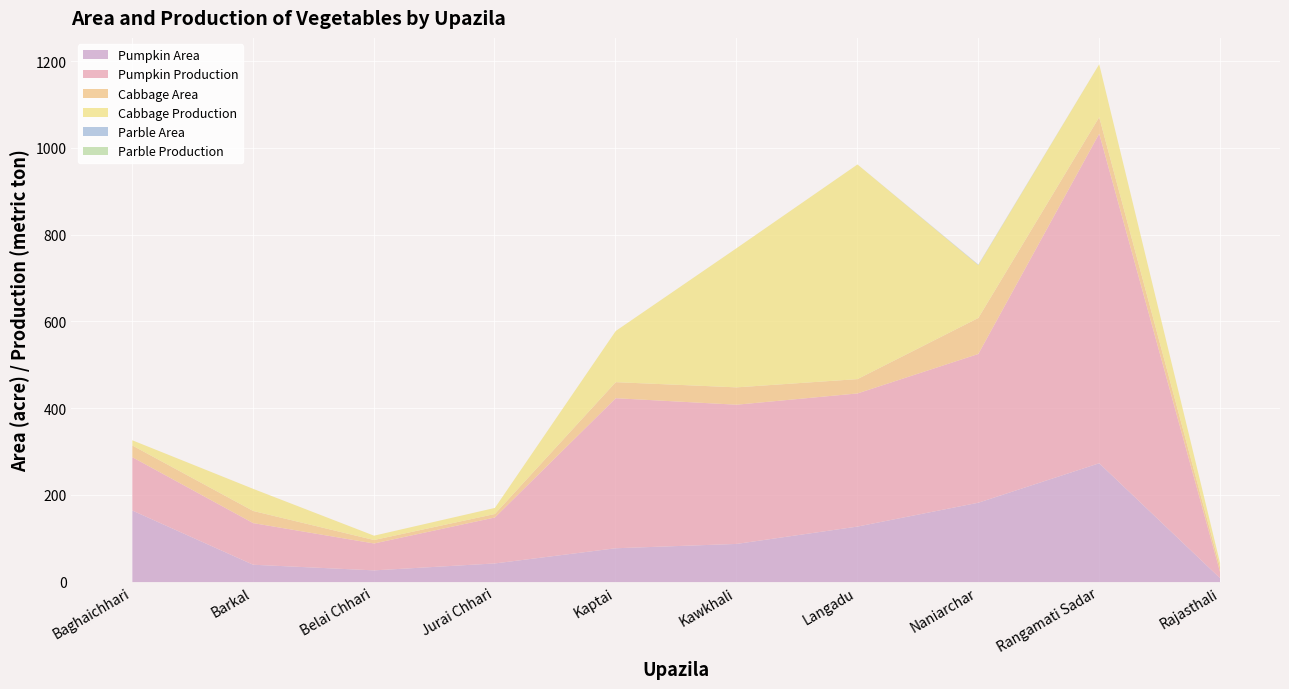

What is the sum of the Cabbage Production values at Kawkhali and Kaptai?

439